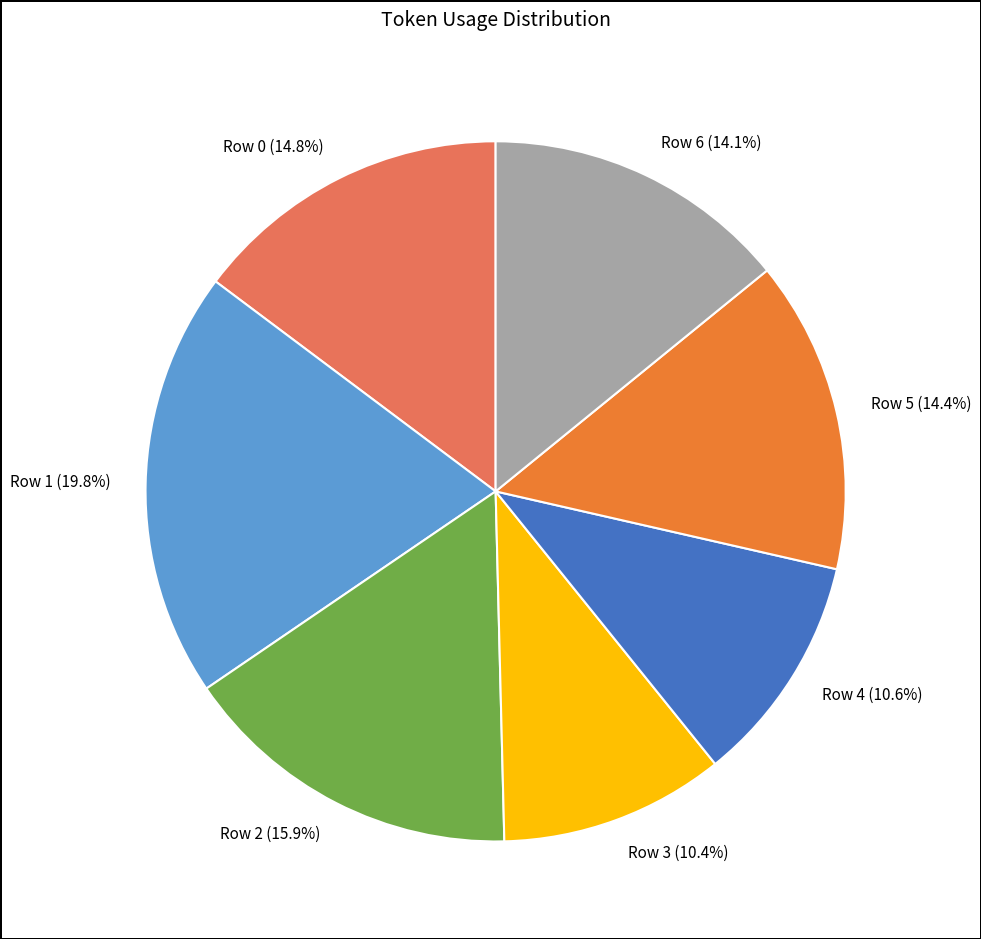

What percentage is NOT represented by Row 4 (10.6%)?

89.4%